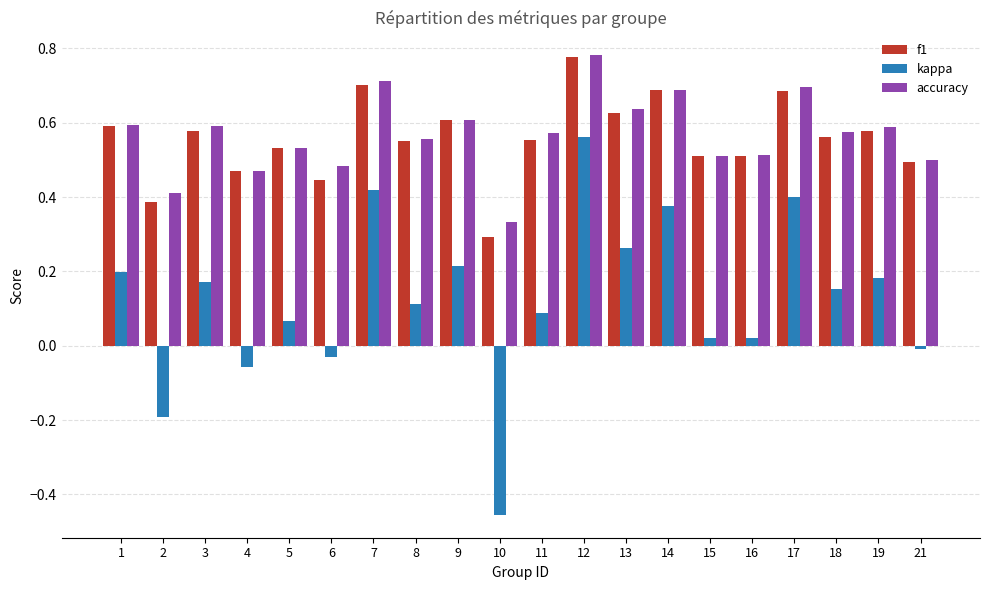

Which series has the widest spread of values?

kappa